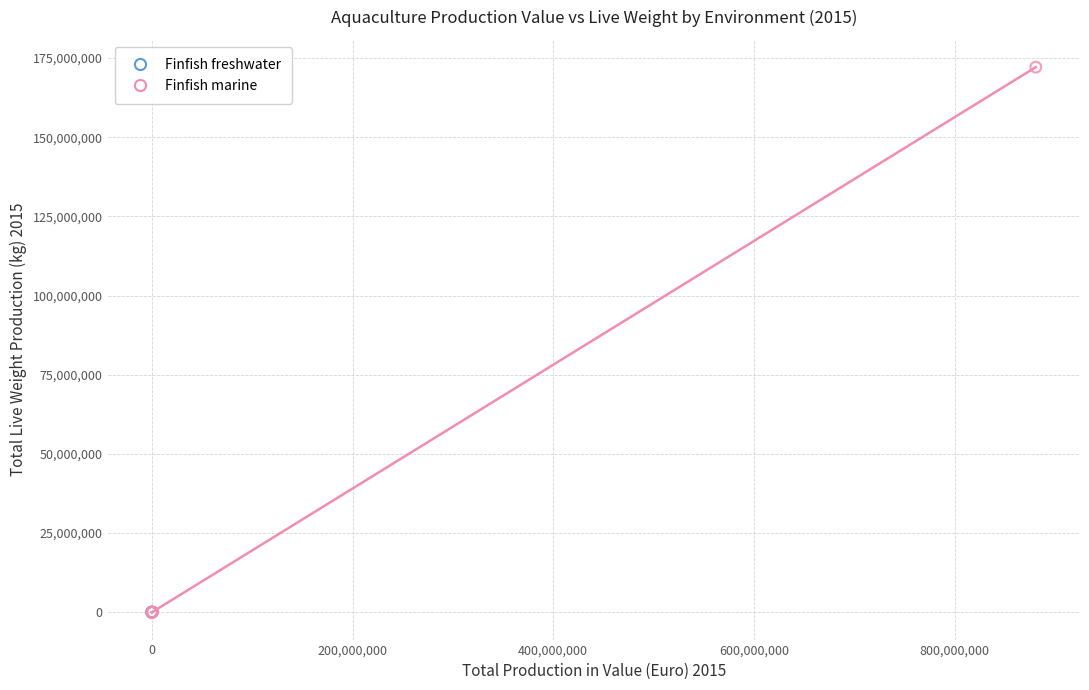

Which series has the widest spread of Y values?

Finfish marine